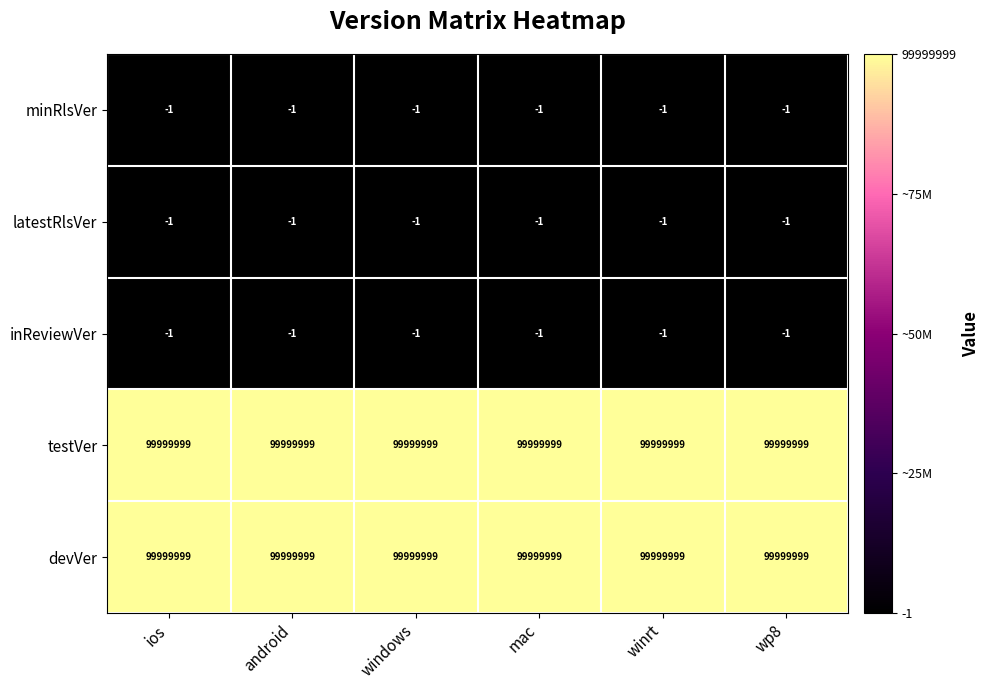

What is the total value across all series at winrt?

199999995